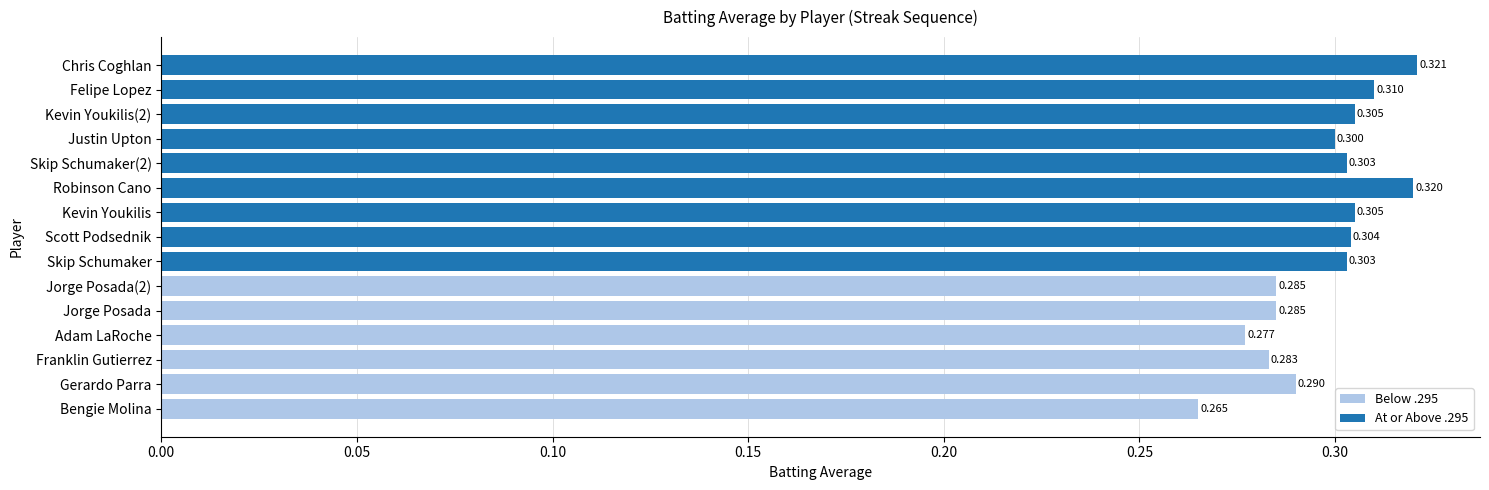

At which label does Below .295 reach its peak?

Gerardo Parra